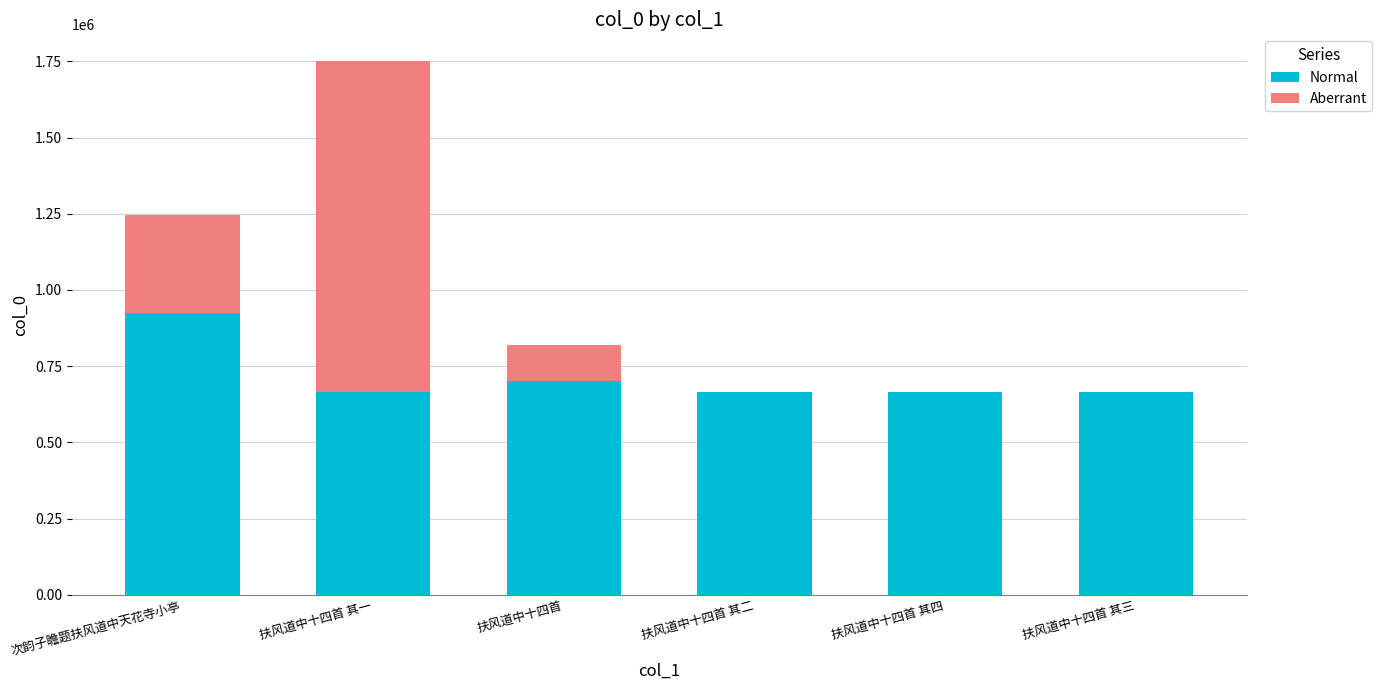

What is the total value across all series at 扶风道中十四首 其一?

1751033